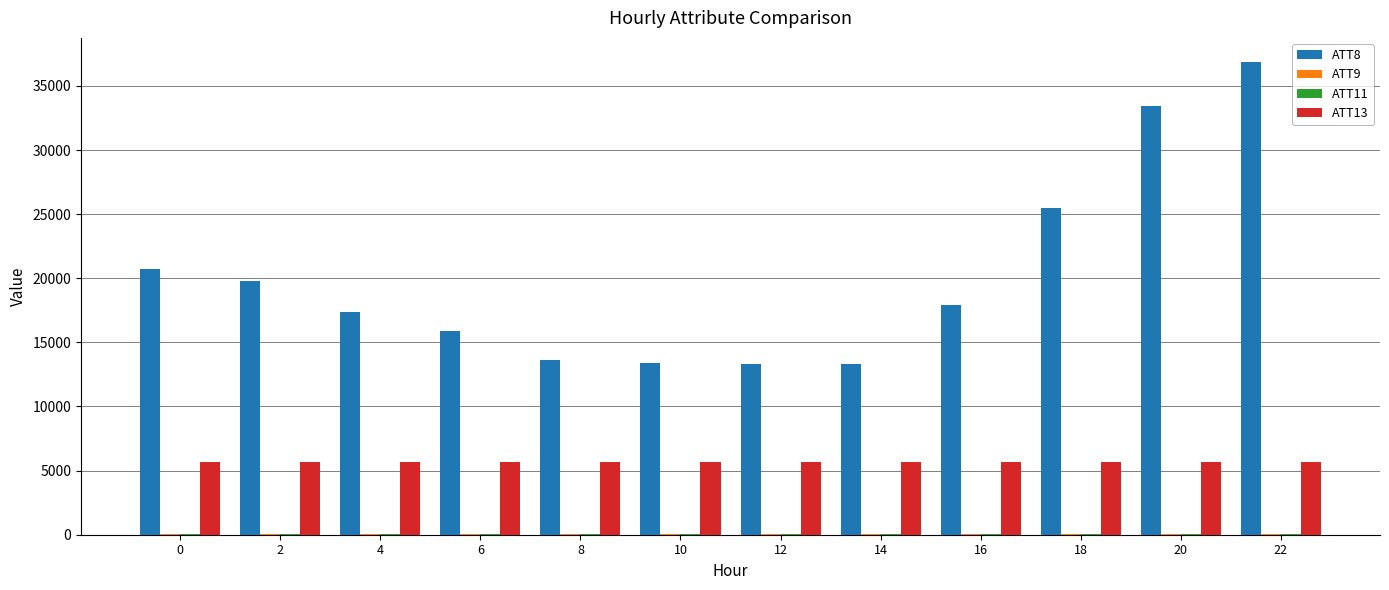

What is the average value of the ATT8 series?

20091.7